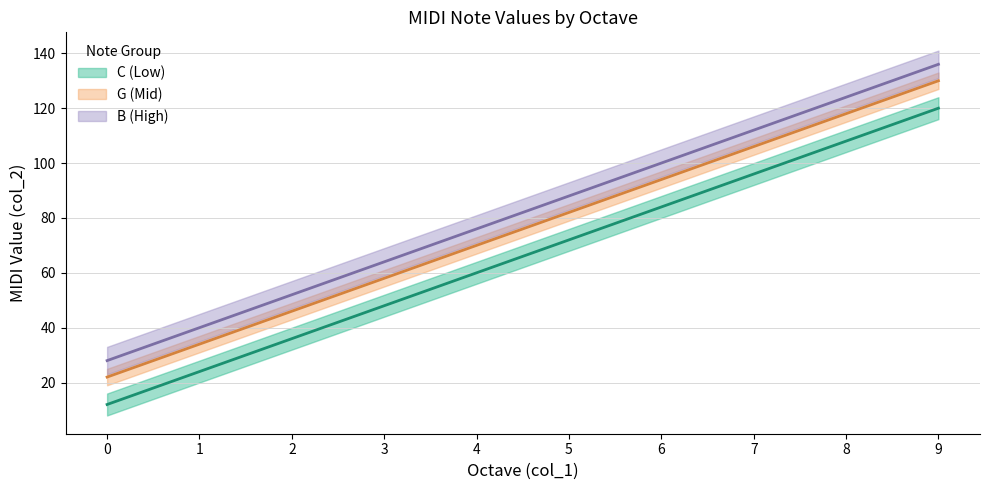

Which series has the largest range (max minus min)?

C (Low) (centre)